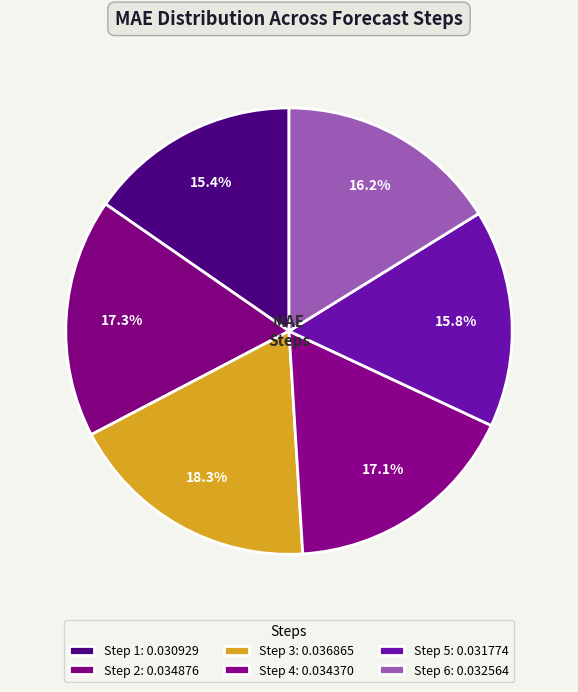

The Step 6 slice represents 16% of the pie. True or false?

True